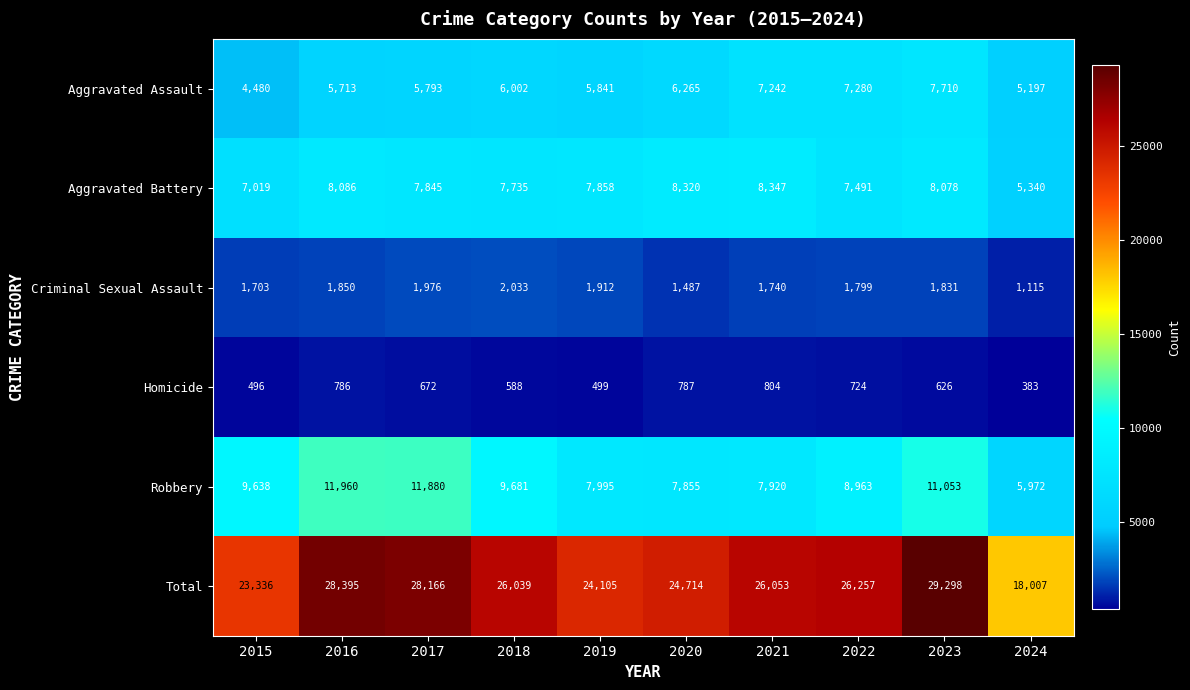

Which category has the lowest value in the Robbery series?

2024